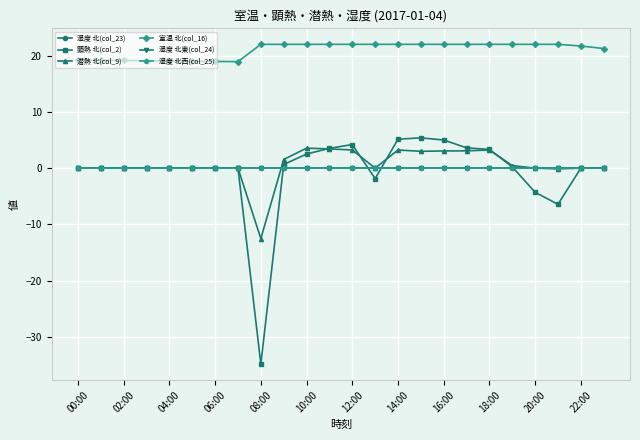

Is this an area chart (filled region under the line)?

No